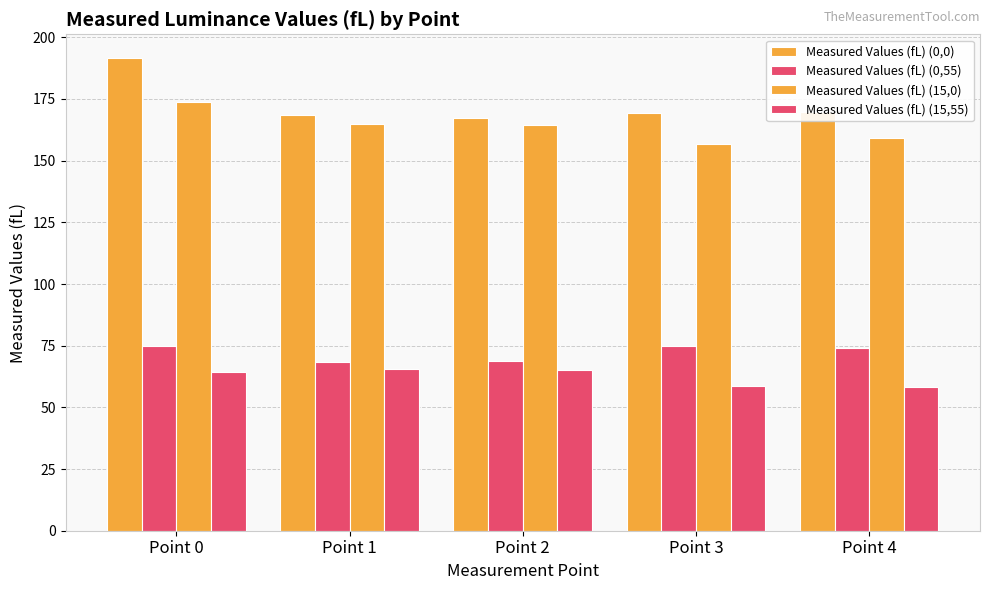

Count the number of categories in the chart.

5